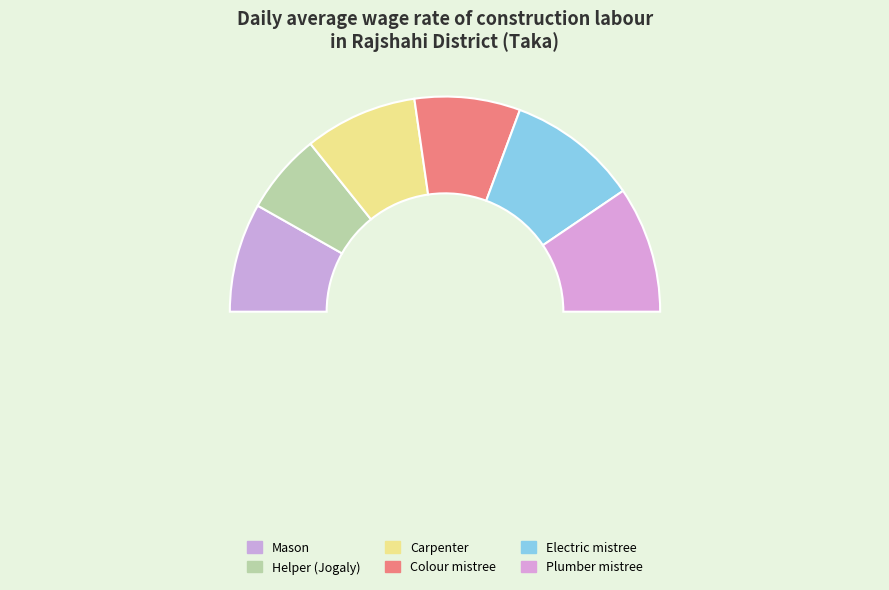

Rank the categories by value from highest to lowest.

Electric mistree, Plumber mistree, Carpenter, Mason, Colour mistree, Helper (Jogaly)